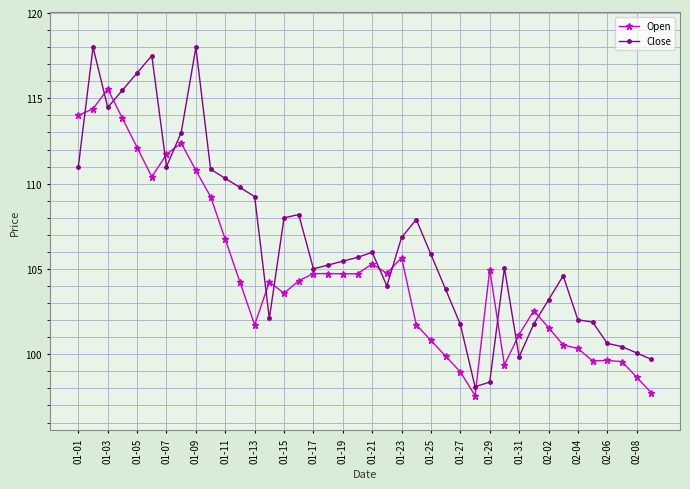

How many series are shown in this chart?

2